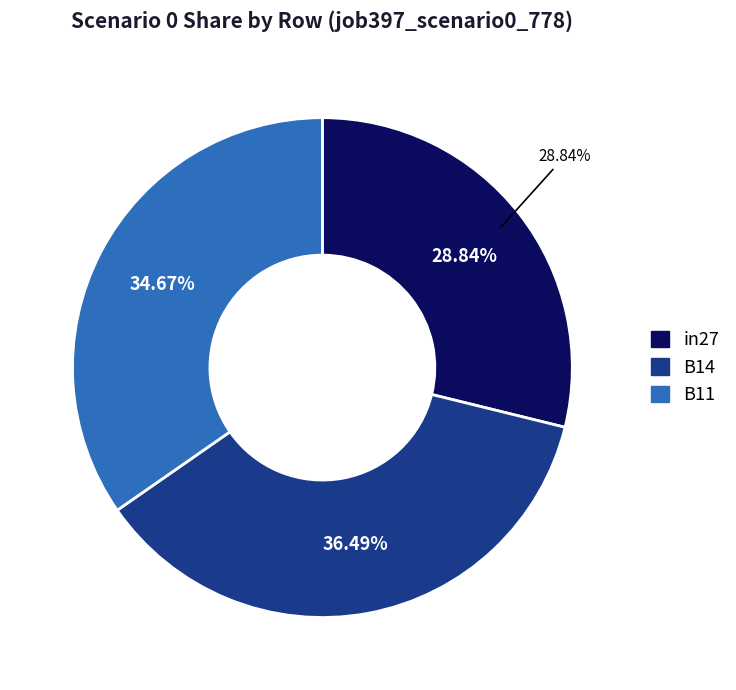

Combined, what portion of the pie is in27 and B14?

65.3%